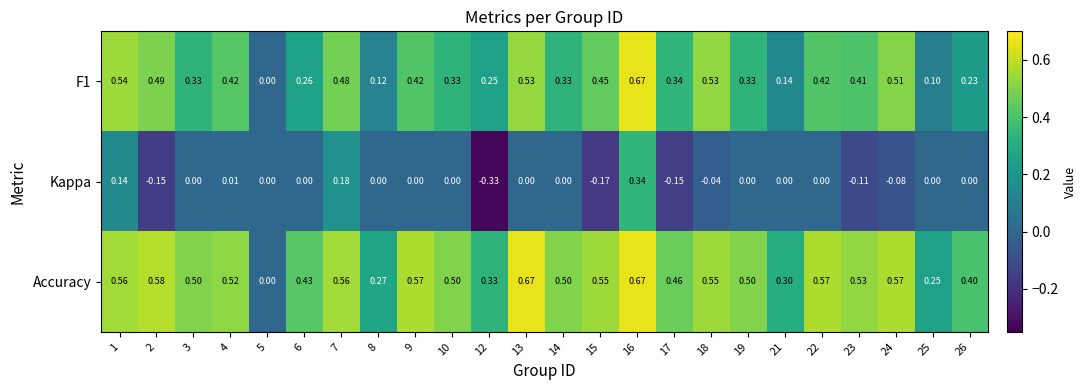

Which series has the largest total across all categories?

Accuracy